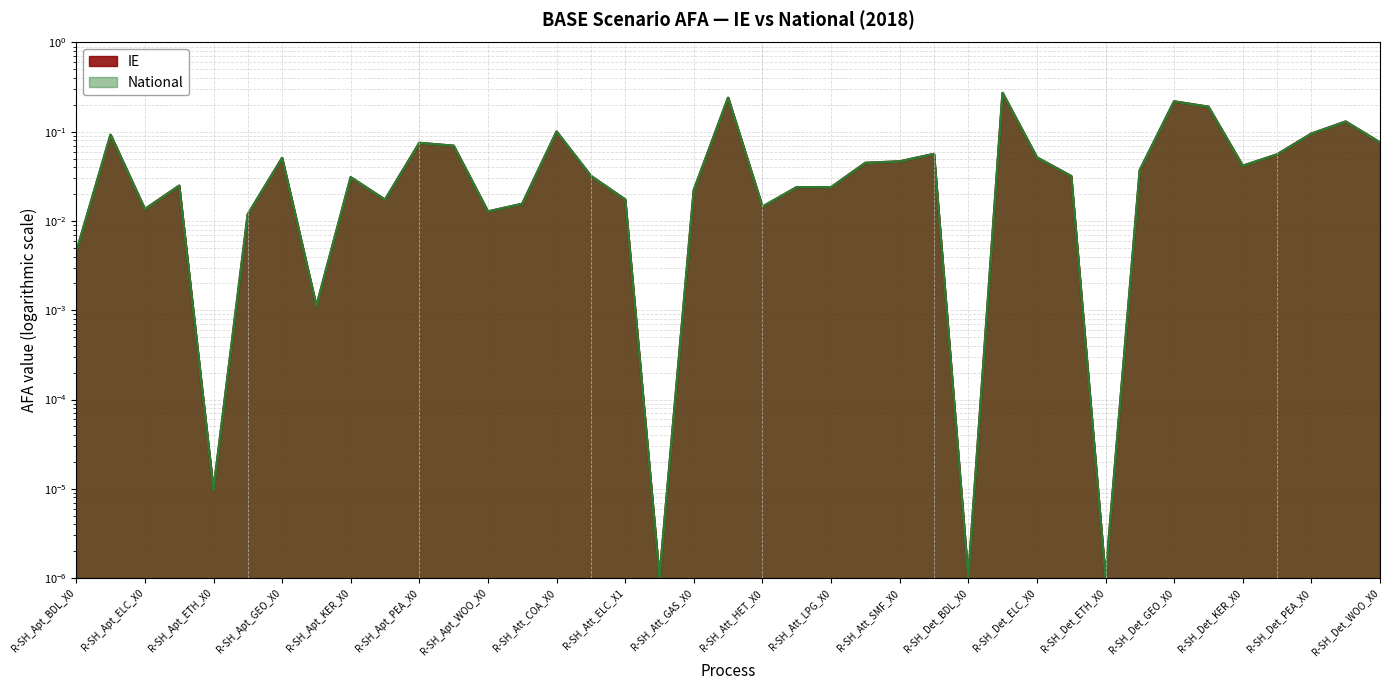

What position from the left is R-SH_Det_SMF_X0?

38